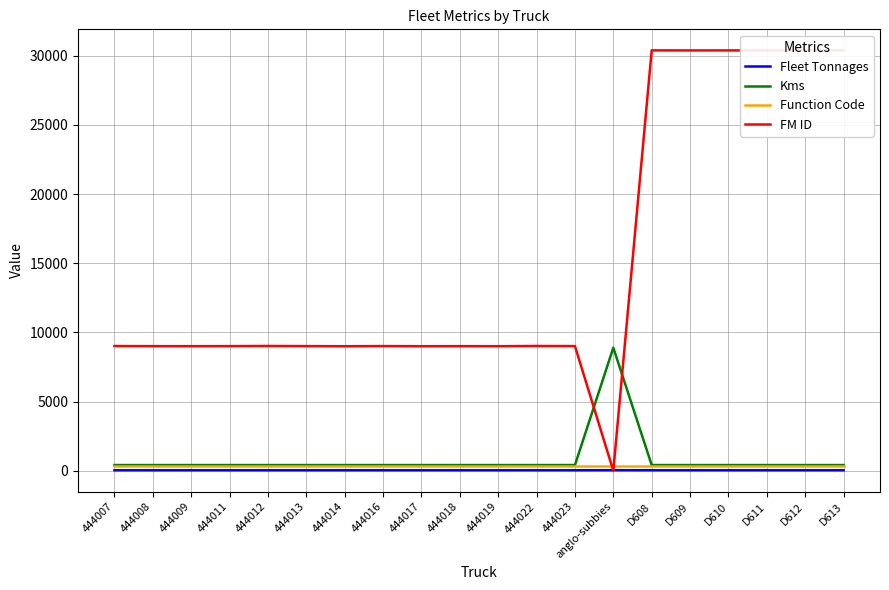

True or false: FM ID and Function Code intersect in this chart.

True